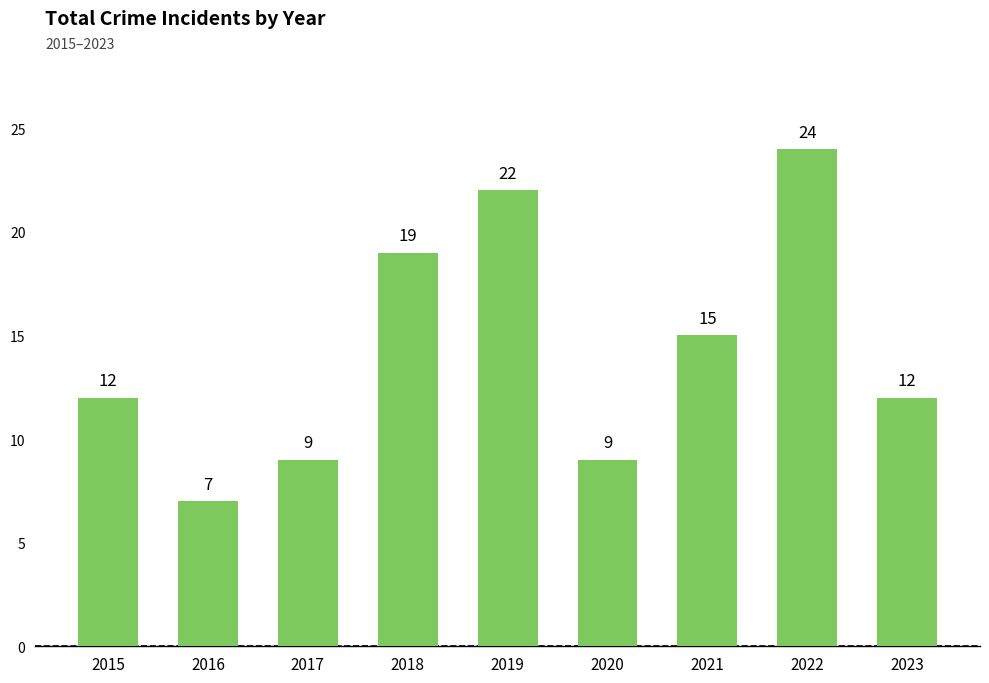

Where is the data nearest to the value 15?

2021